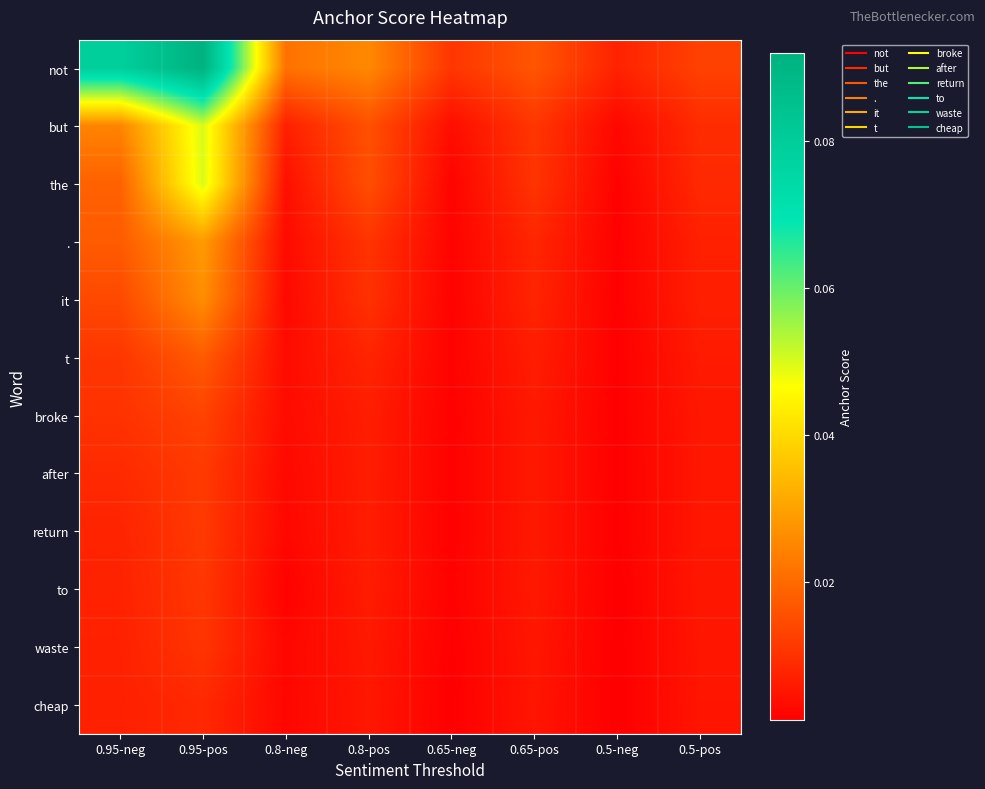

Which series has the largest range (max minus min)?

not